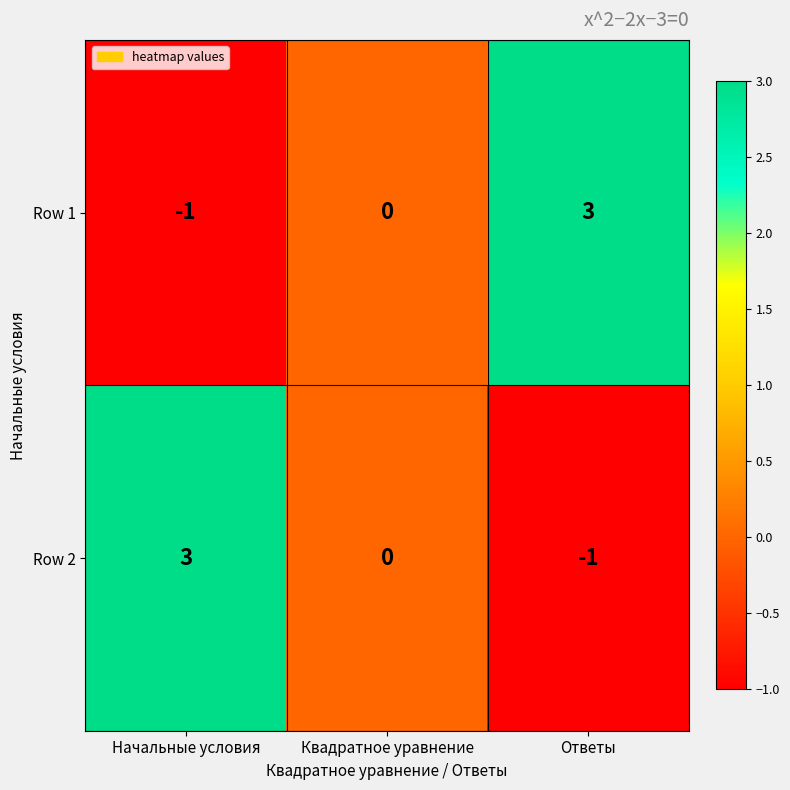

Rank the categories by Row 2 value from lowest to highest.

Ответы, Квадратное уравнение, Начальные условия